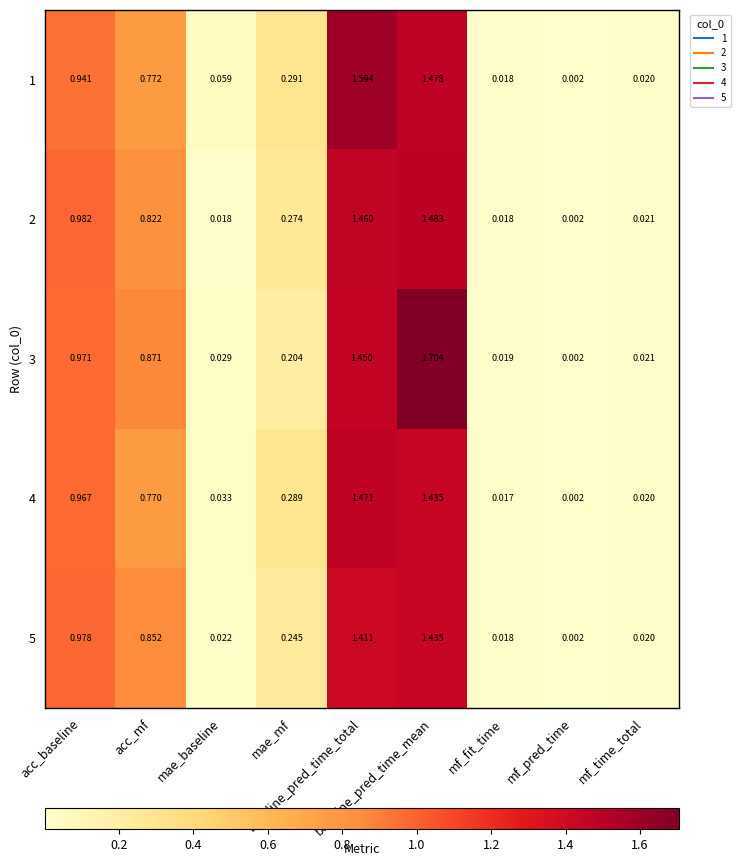

At which category does the chart reach its peak across all series?

baseline_pred_time_mean